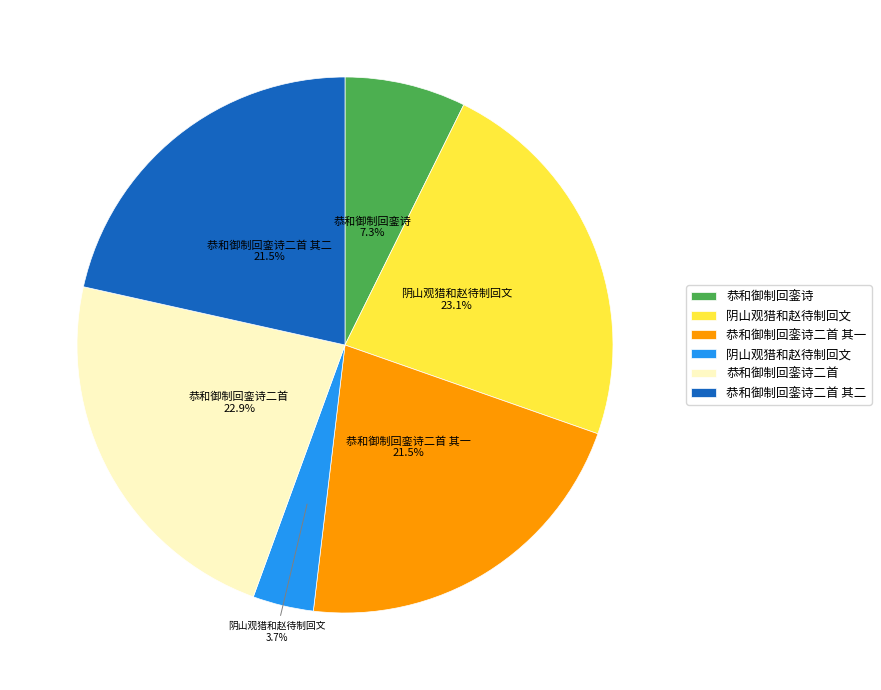

Is there a majority slice in this chart?

No